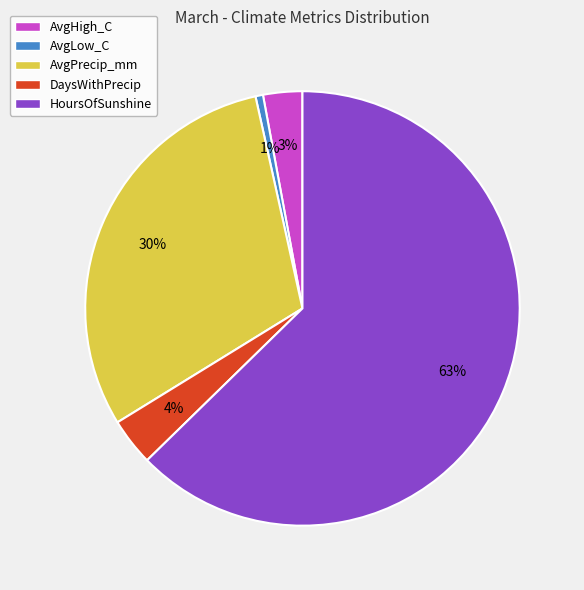

To the nearest percent, what is the difference between the AvgLow_C and DaysWithPrecip slice percentages?

3%